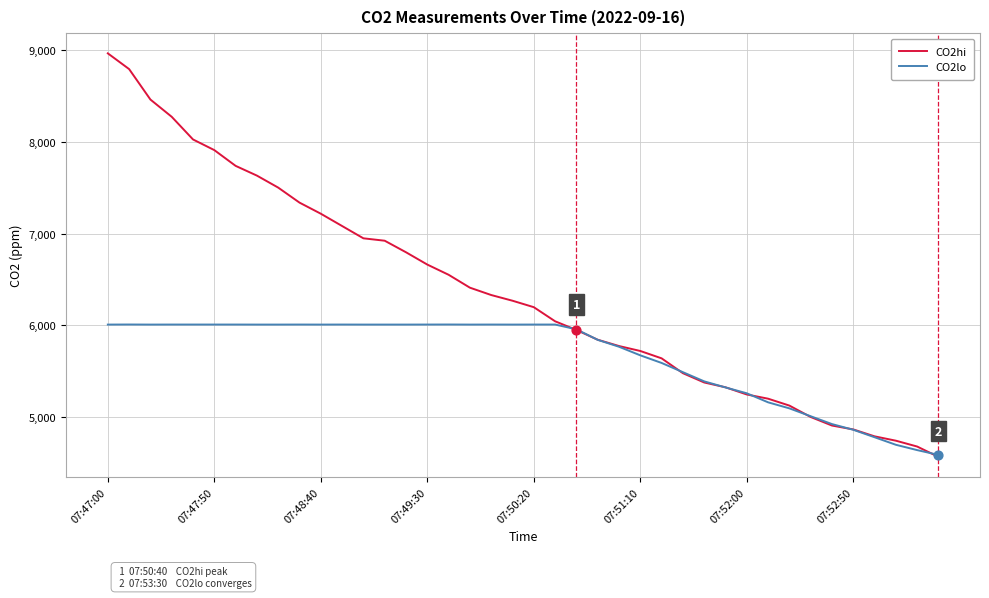

Which series has the widest spread of values?

CO2hi